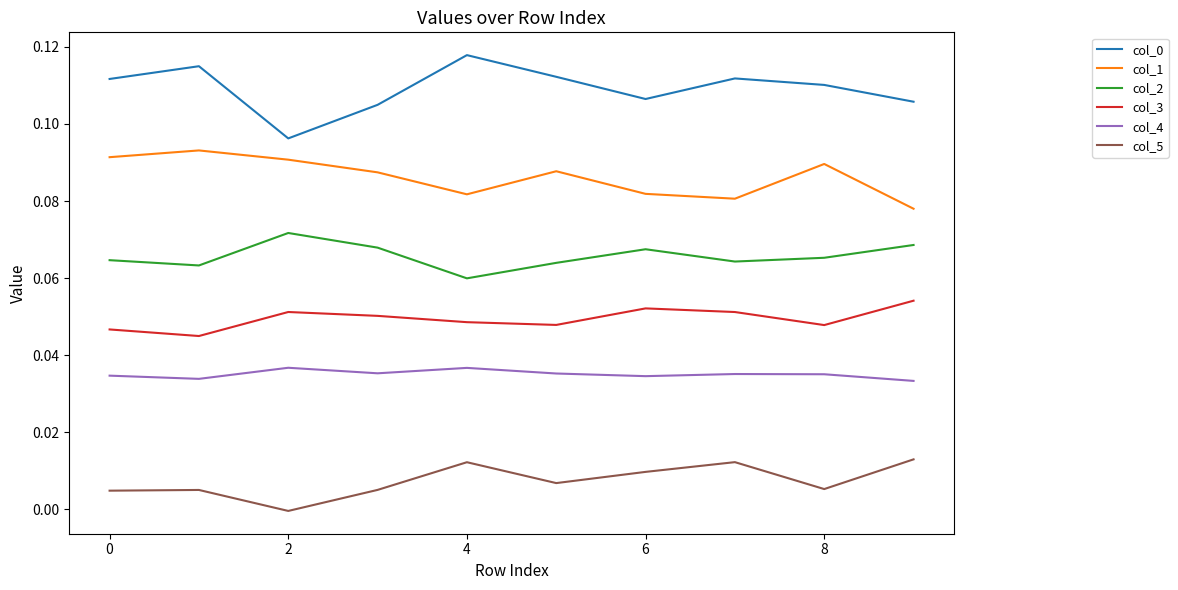

True or false: col_1 and col_2 intersect in this chart.

False